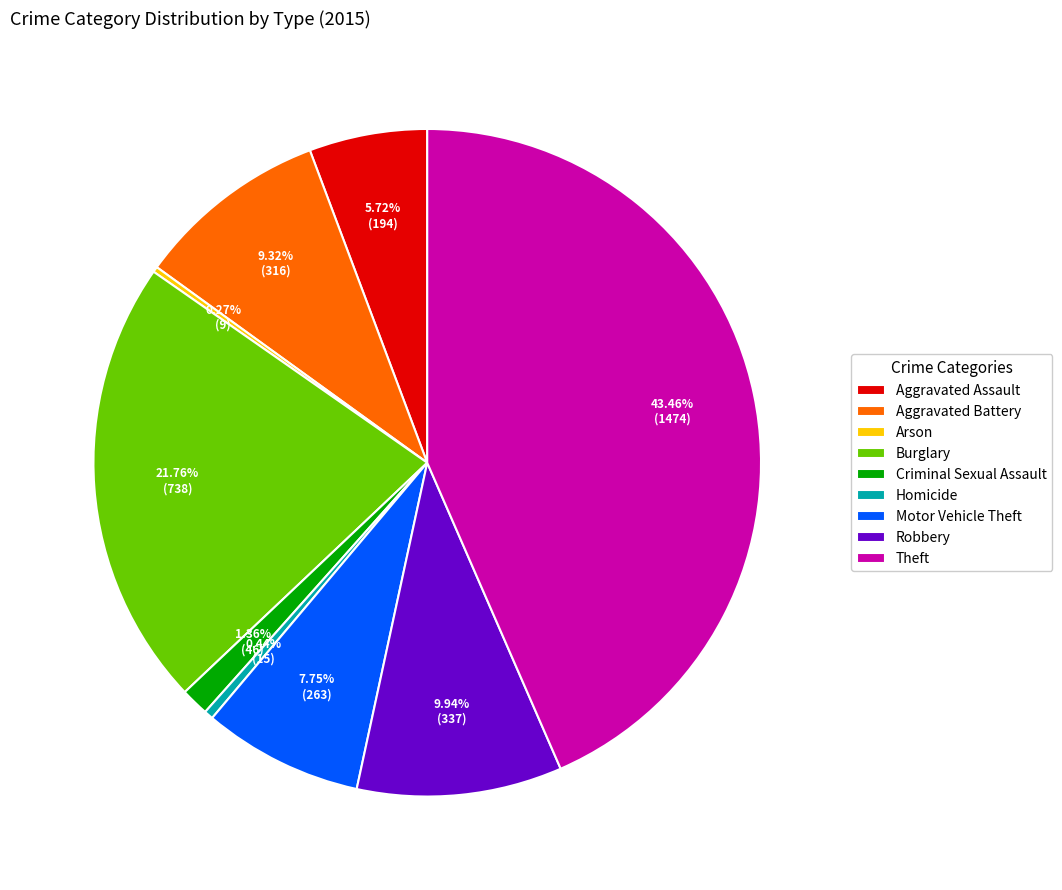

What is the largest slice in the pie chart?

Theft